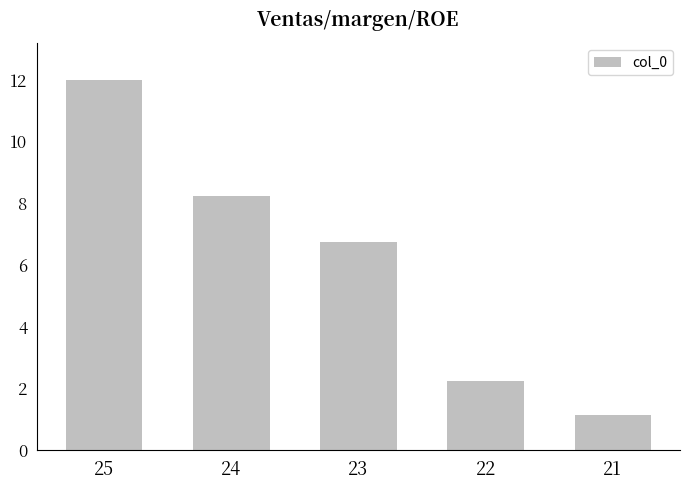

List the labels in order of value, smallest first.

21, 22, 23, 24, 25